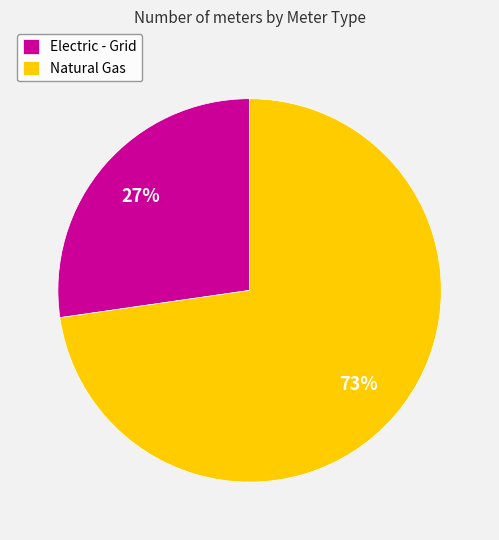

To the nearest percent, what percentage of the pie is Electric - Grid?

27%